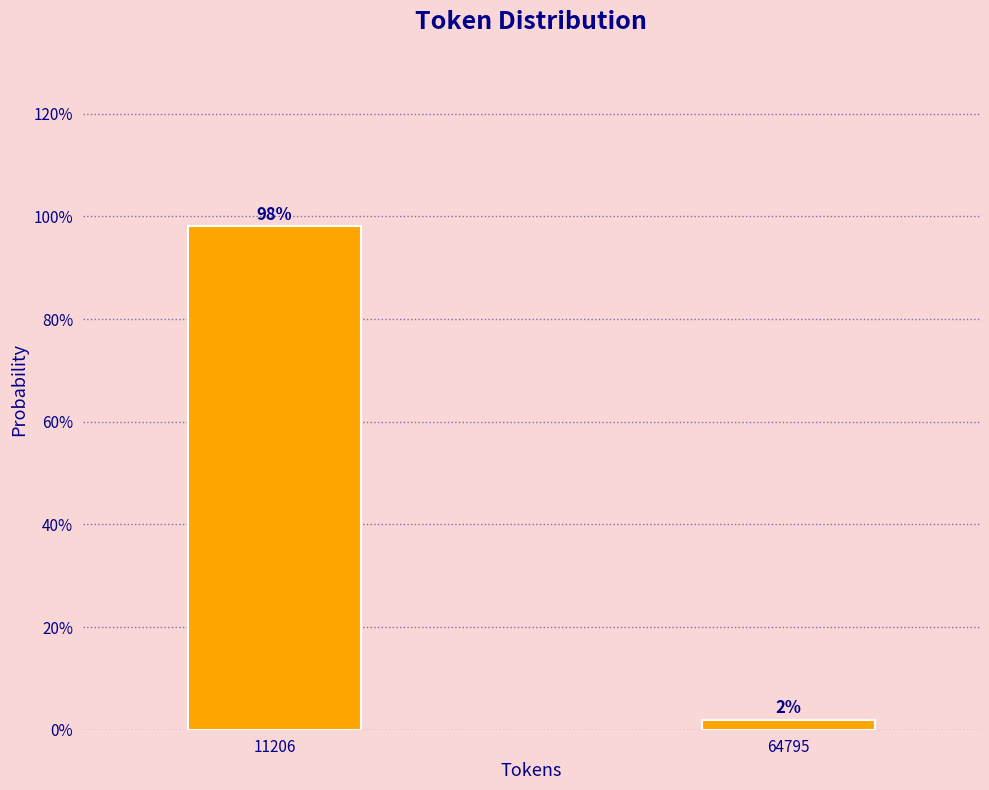

Does the chart contain any negative values?

No